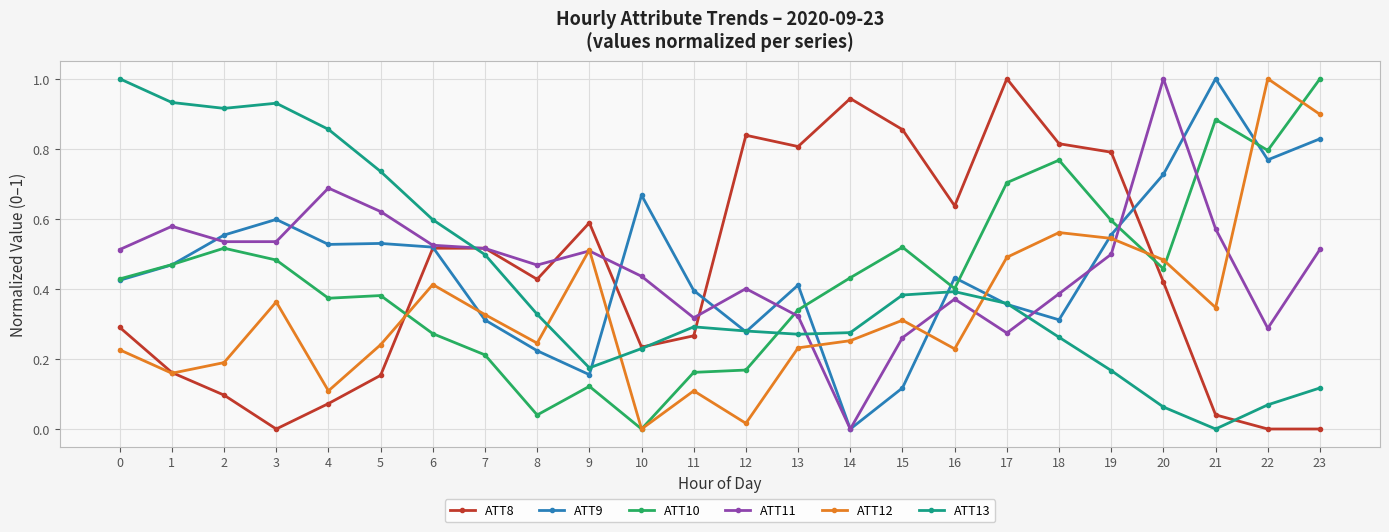

What is the difference between the maximum and minimum values in the ATT9 series?

1.0